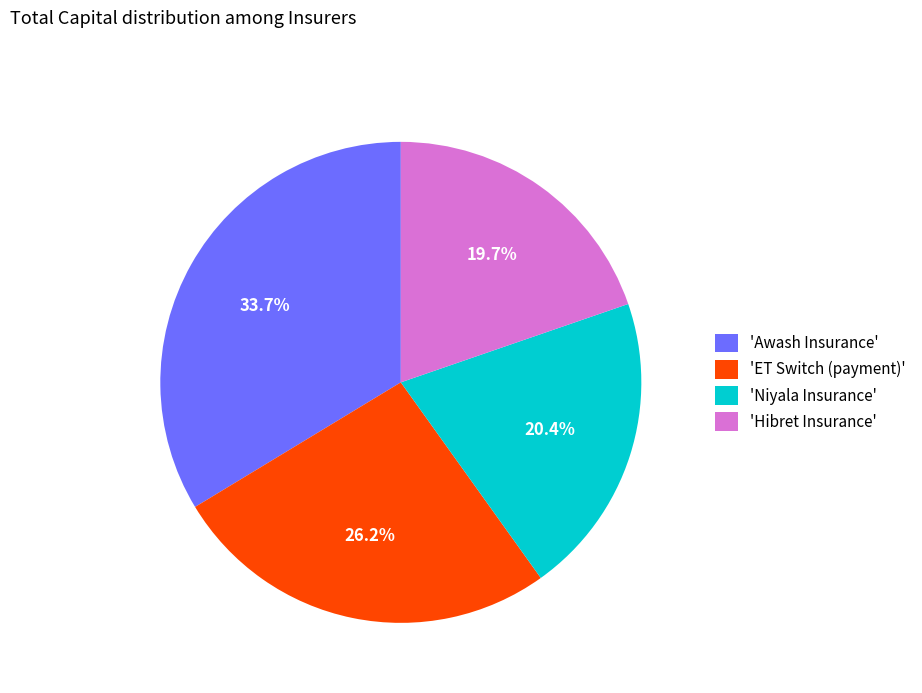

Combined, what portion of the pie is 'Hibret Insurance' and 'Niyala Insurance'?

40.1%